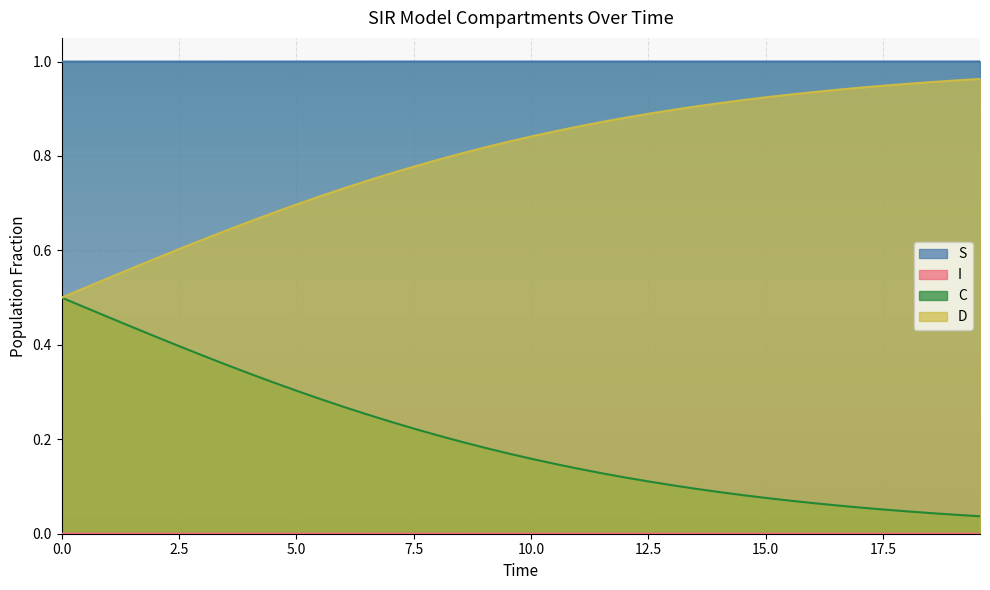

Which series has the widest spread of values?

D